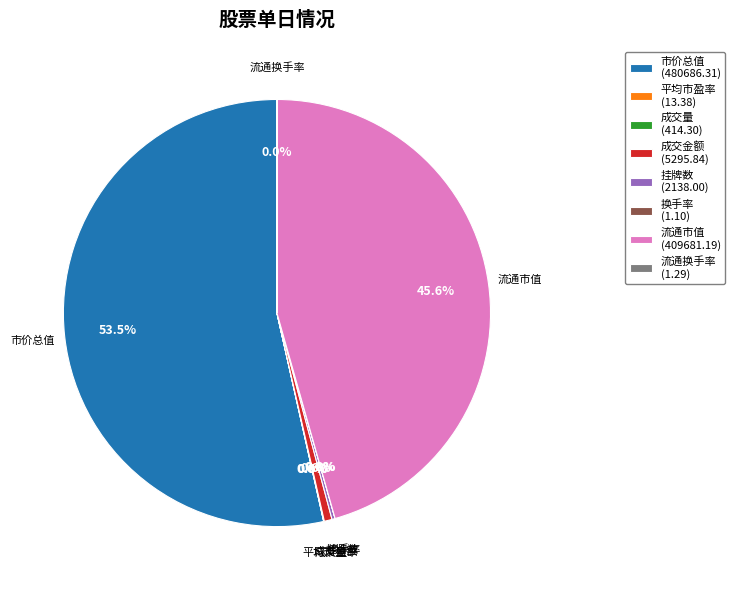

Is there any slice that represents more than half of the pie?

Yes